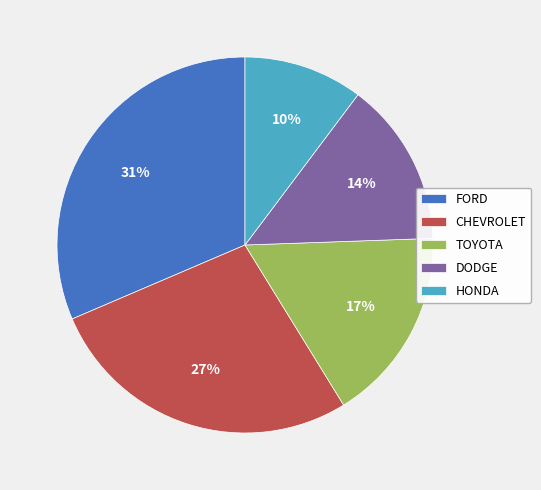

To the nearest percent, what is the difference between the TOYOTA and HONDA slice percentages?

7%